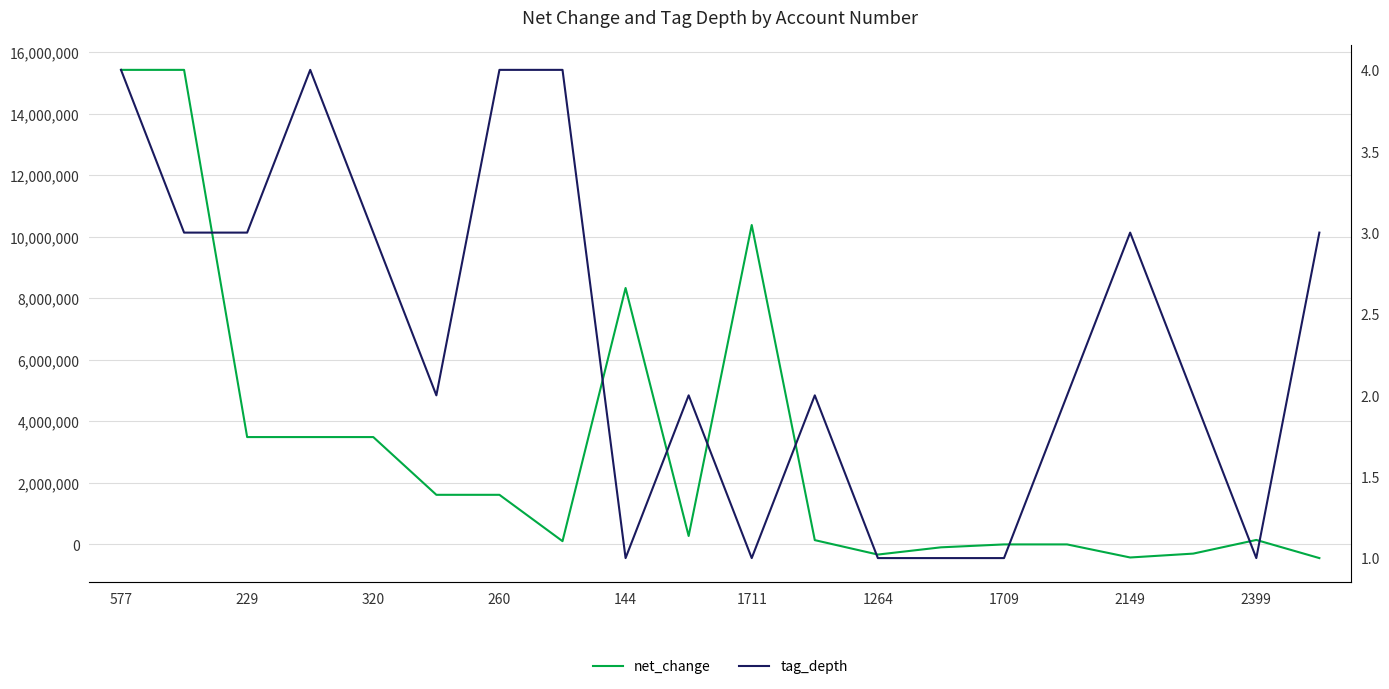

Where do tag_depth and net_change first cross each other?

11 and 12